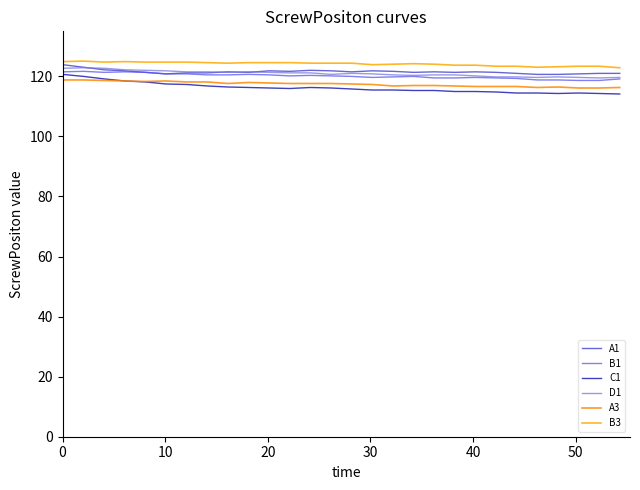

In A3, how many points are higher than both neighbors (excluding endpoints)?

3